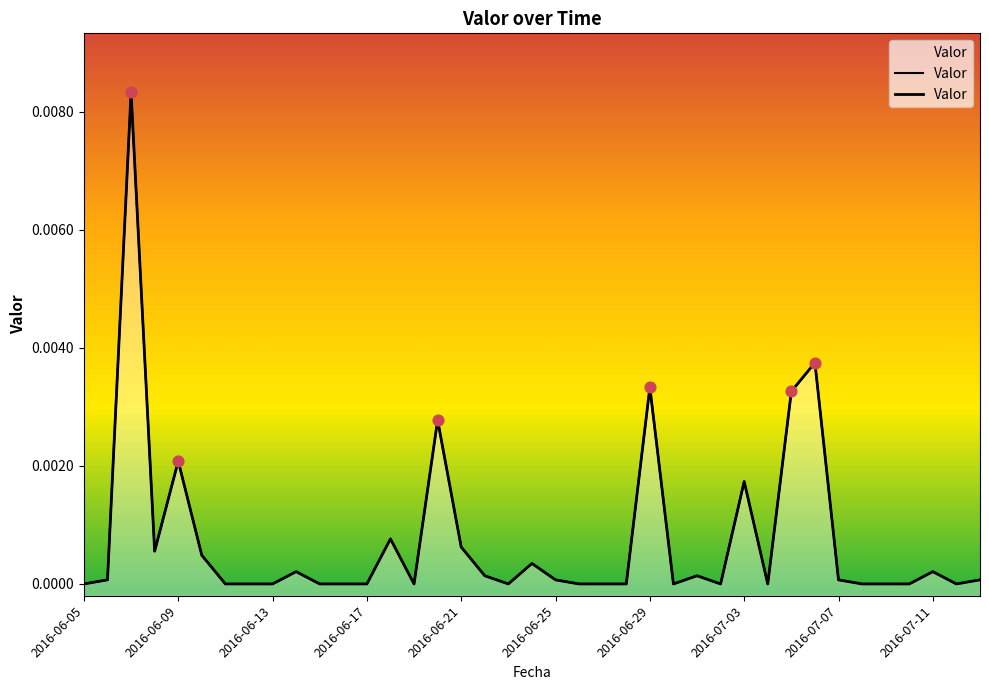

Between 32 and 37, which is larger?

32